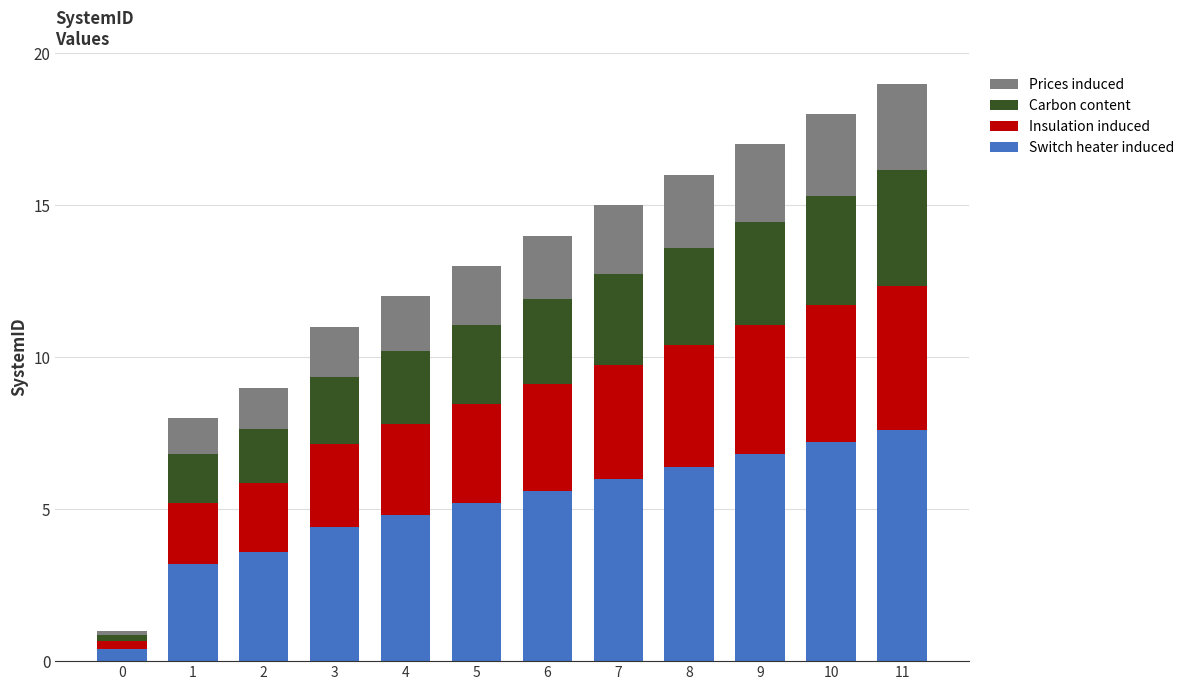

What is the lowest value of the Switch heater induced series?

0.4